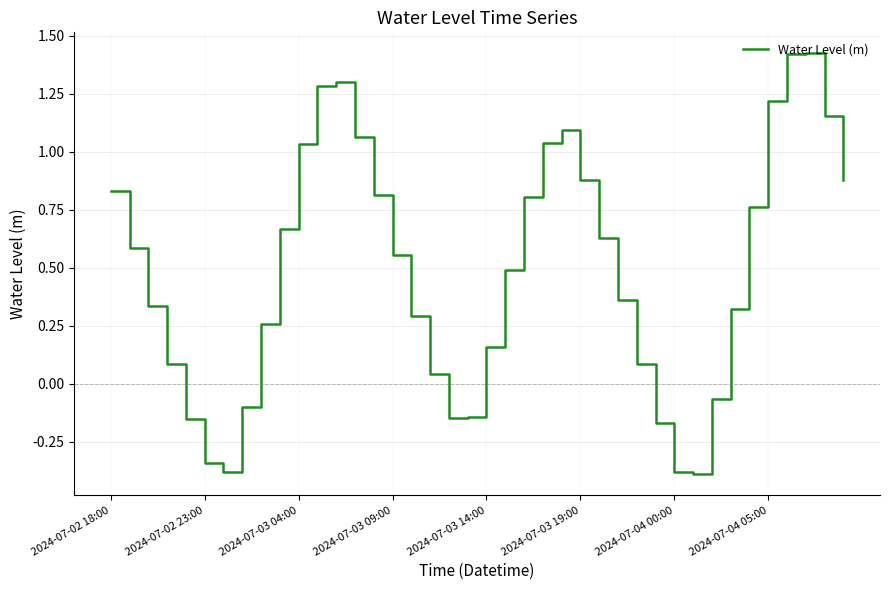

True or false: the data has more than 1 interior local peaks.

True